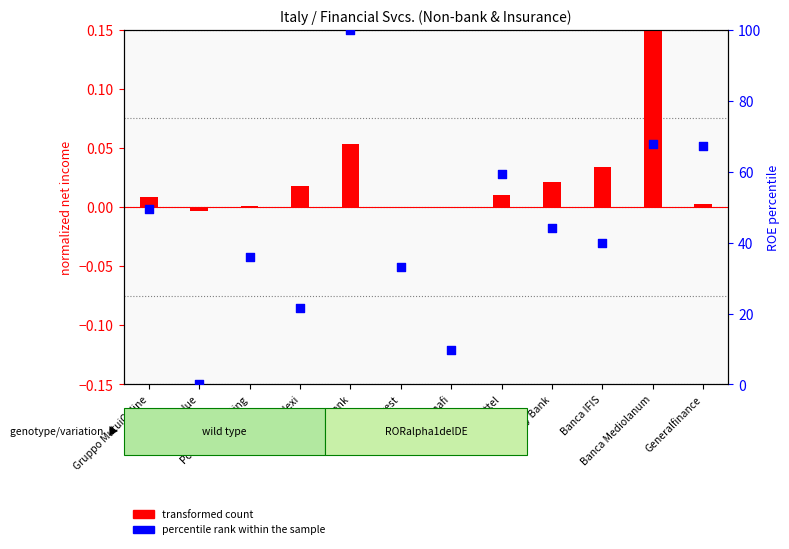

What is the total value across all series at Banca IFIS?

39.9